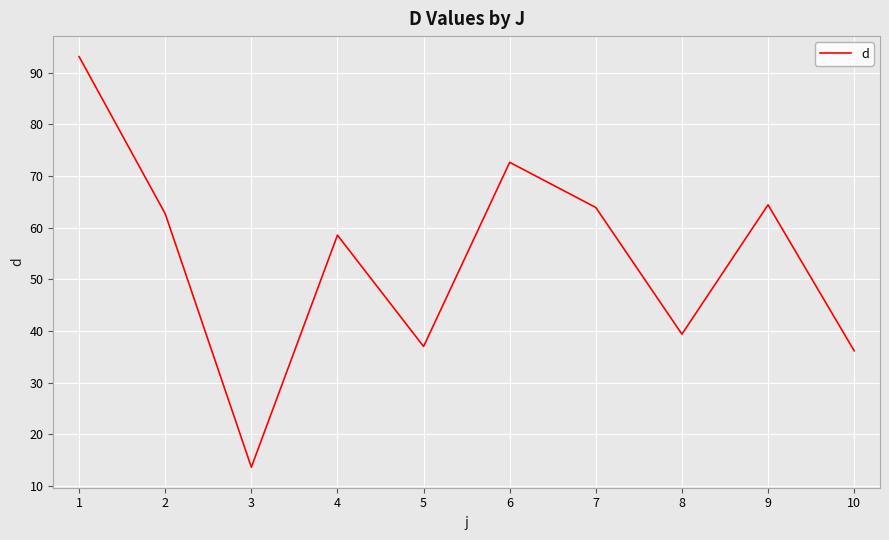

Between 3 and 2, which is larger?

2